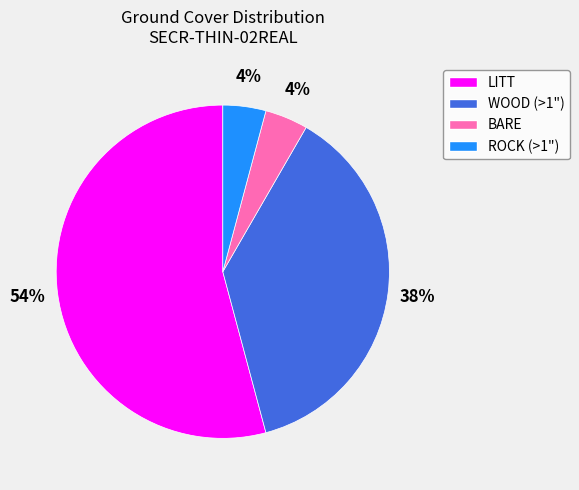

Which has a higher value, LITT or ROCK (>1")?

LITT